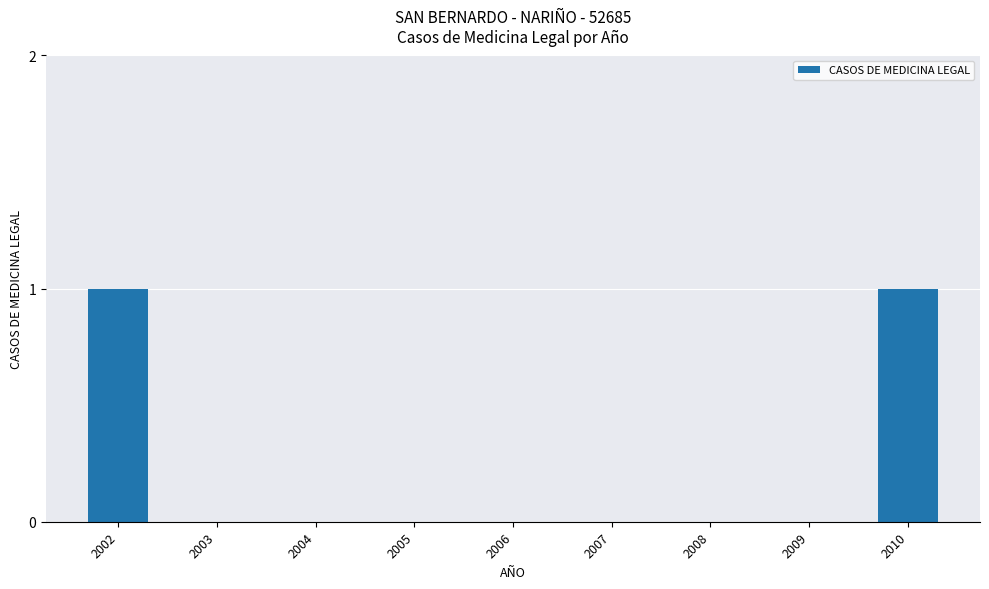

Count the values in the range 0 to 1.

9